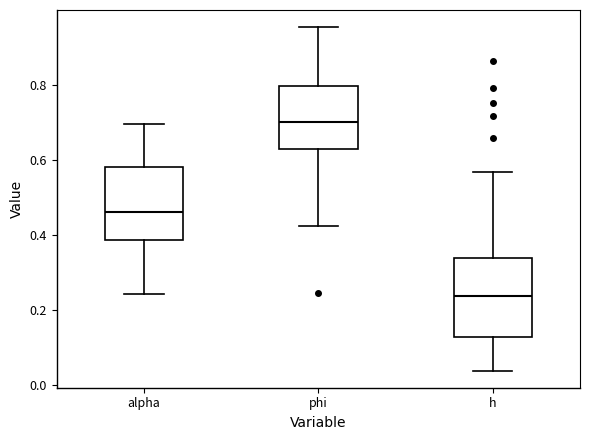

Where is the upper edge of the box for phi on the y-axis? The values are not printed on the chart, so give them approximately, as read against the axis.

0.80